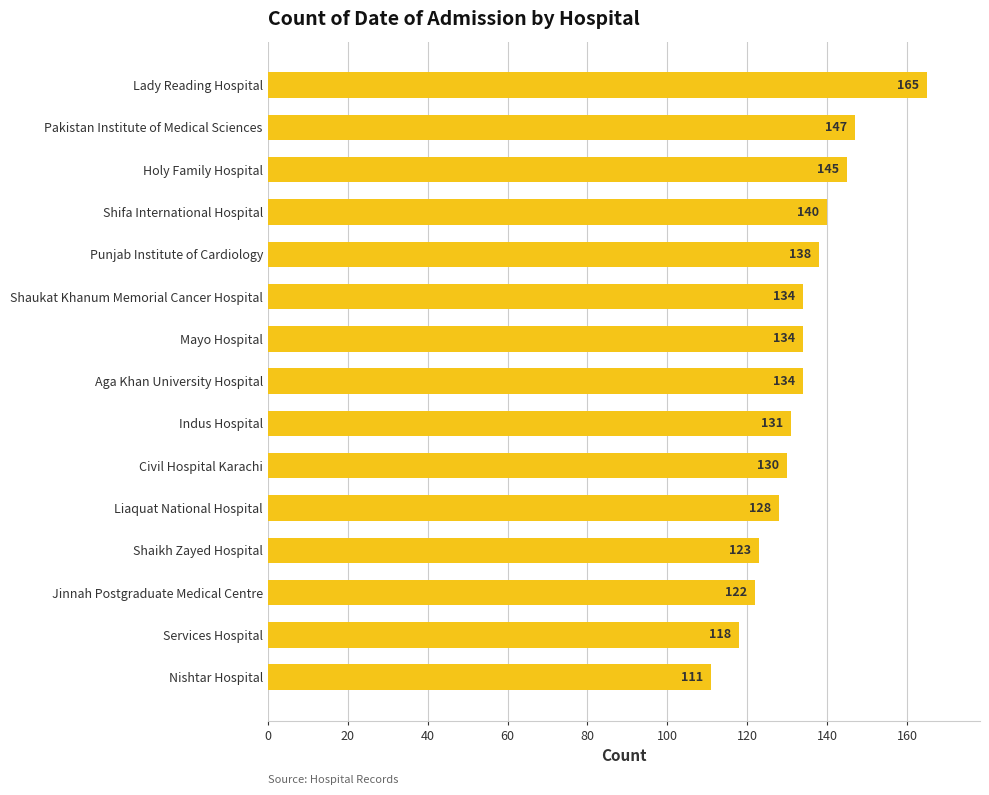

At which label is the value closest to 138?

Punjab Institute of Cardiology